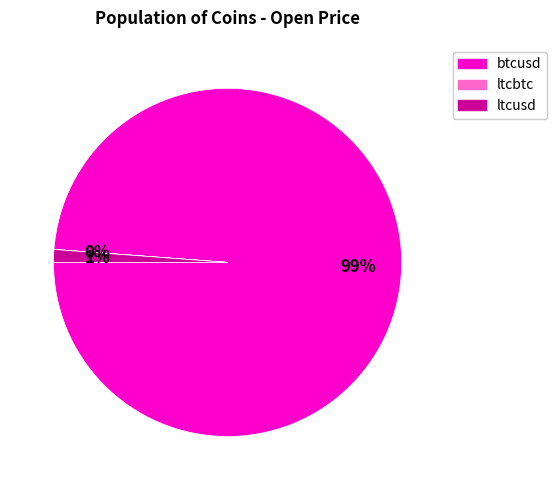

To the nearest percent, what is the difference between the largest and smallest slice percentages?

99%